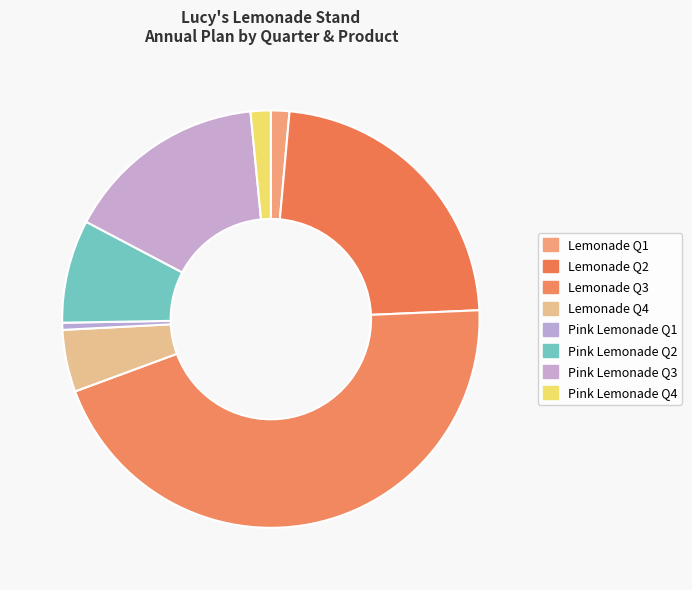

What is the largest slice in the pie chart?

Lemonade Q3